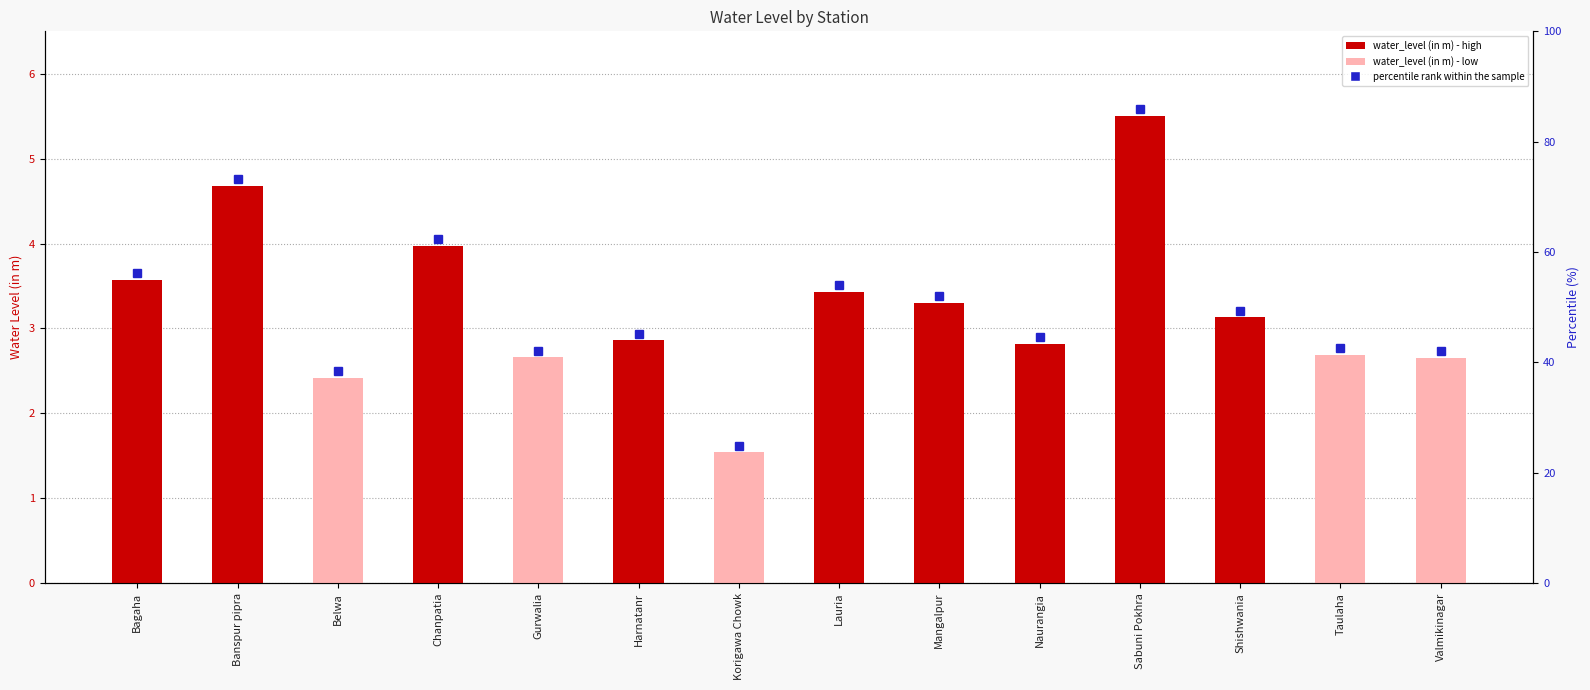

Are the bars horizontal?

No